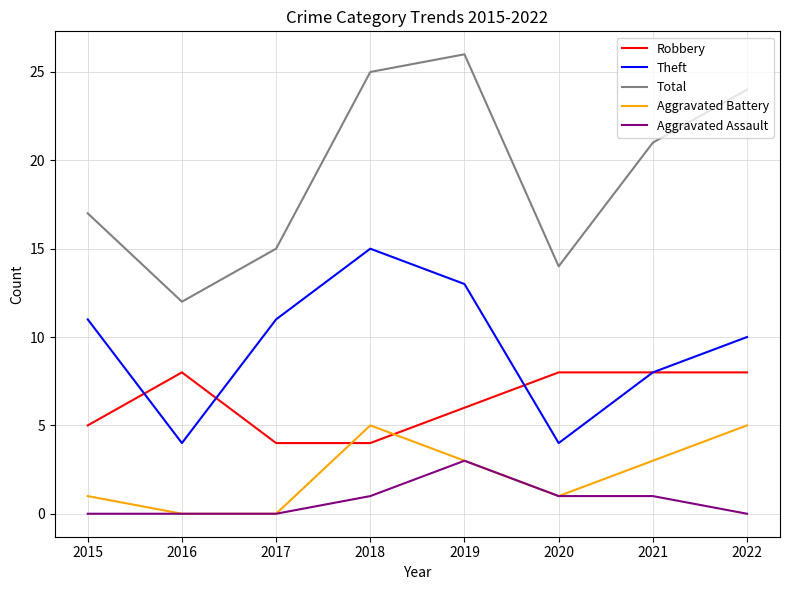

At which category does Theft reach its first local valley?

2016